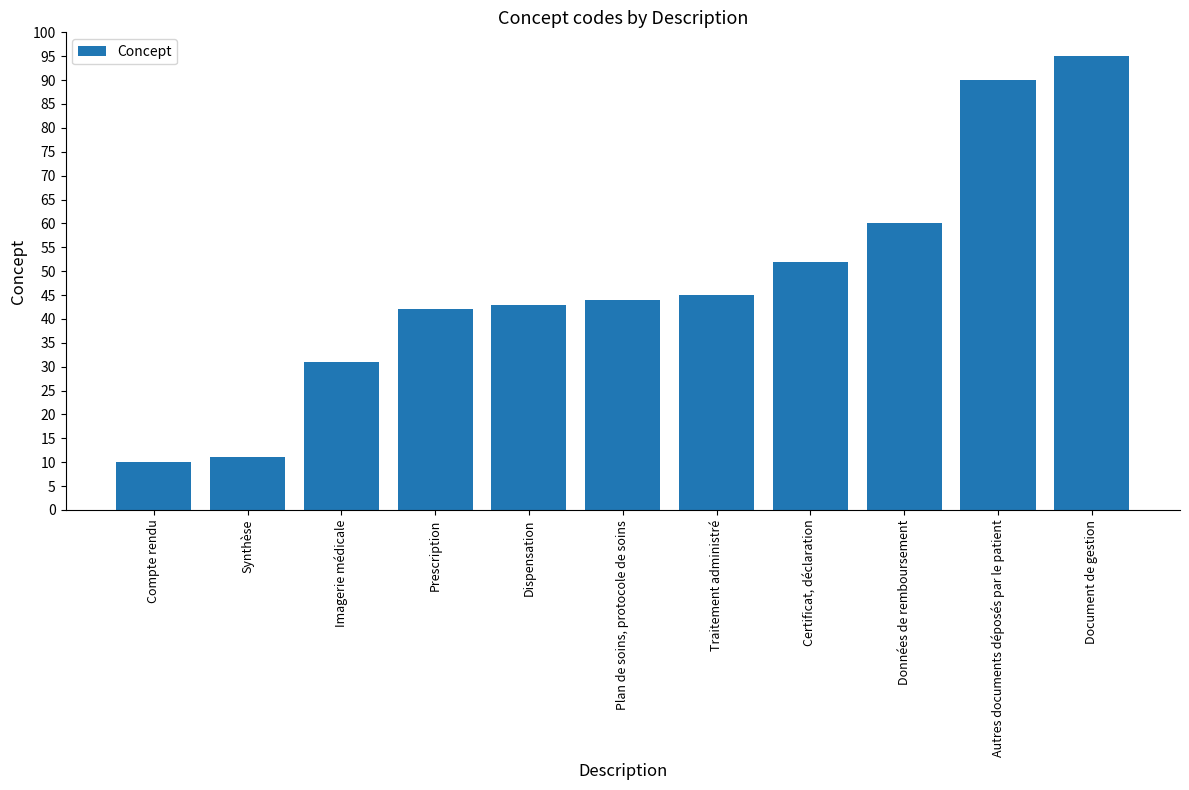

True or false: the data shows 44 at Plan de soins, protocole de soins.

True